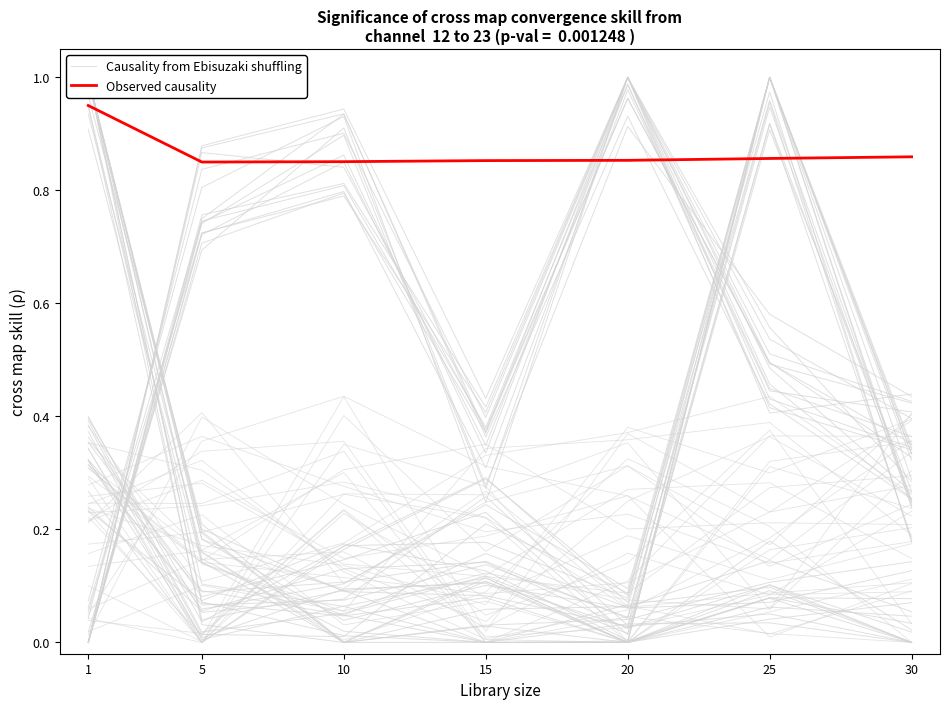

Reading left to right, transcribe all the data shown in this chart.

Causality from Ebisuzaki shuffling: 1=0.0	5=0.9	10=0.9	15=0.4	20=0.9	25=0.4	30=0.3
Observed causality: 1=0.9	5=0.8	10=0.9	15=0.9	20=0.9	25=0.9	30=0.9